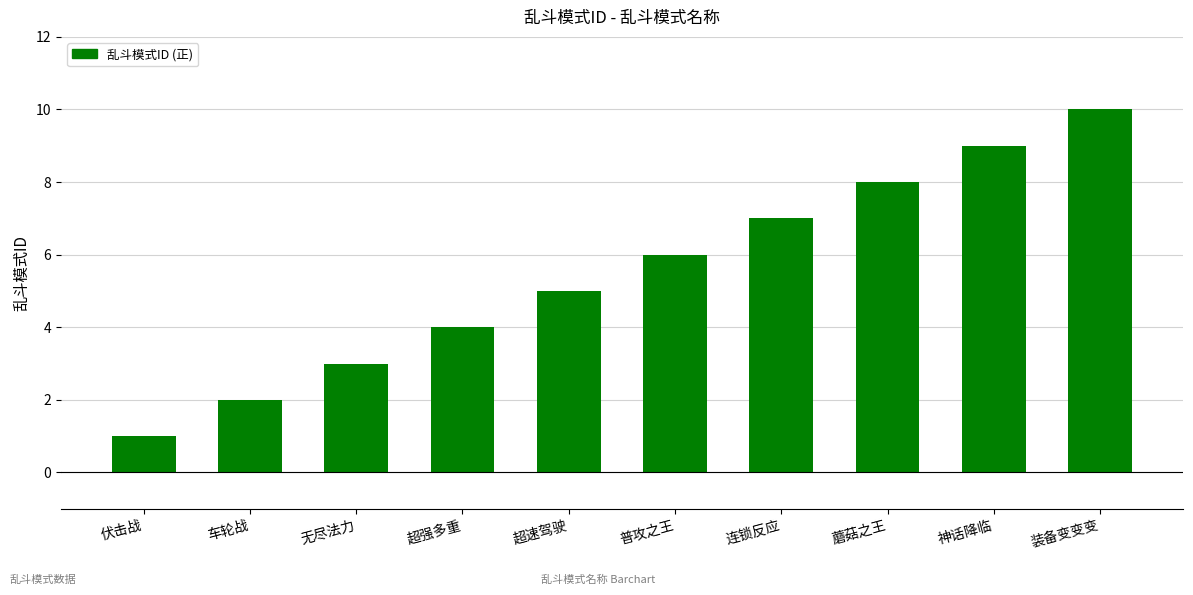

Reading right to left, list all the values displayed in this chart.

10	9	8	7	6	5	4	3	2	1